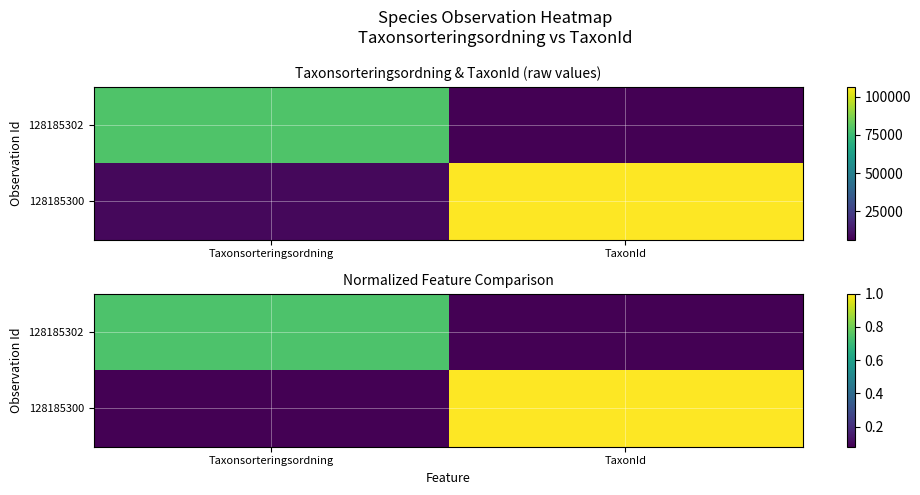

What is the difference between the maximum and minimum values in the 128185300 series?

0.9